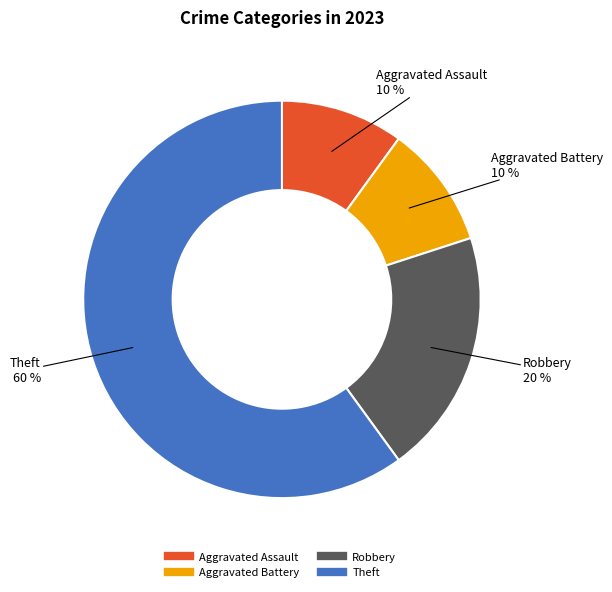

Which slice is the largest?

Theft